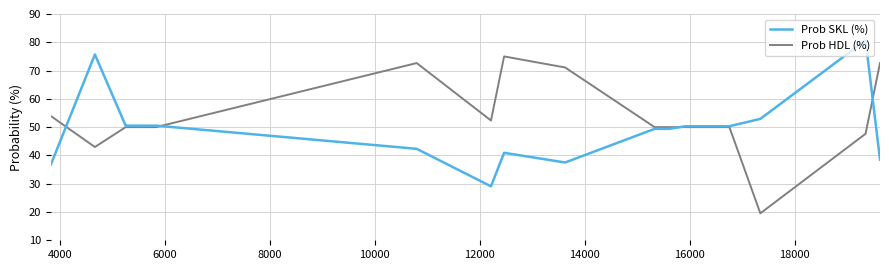

Which series ends up on top after the final intersection of Prob HDL (%) and Prob SKL (%)?

Prob HDL (%)